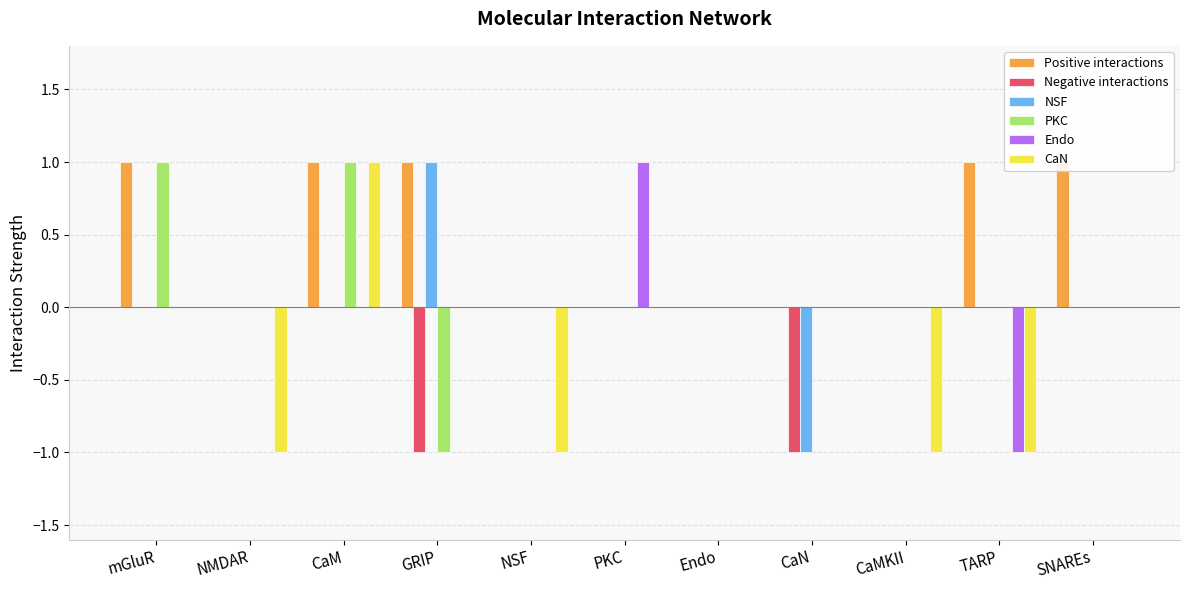

At Endo, list the series in order from smallest to largest.

Positive interactions, Negative interactions, NSF, PKC, Endo, CaN